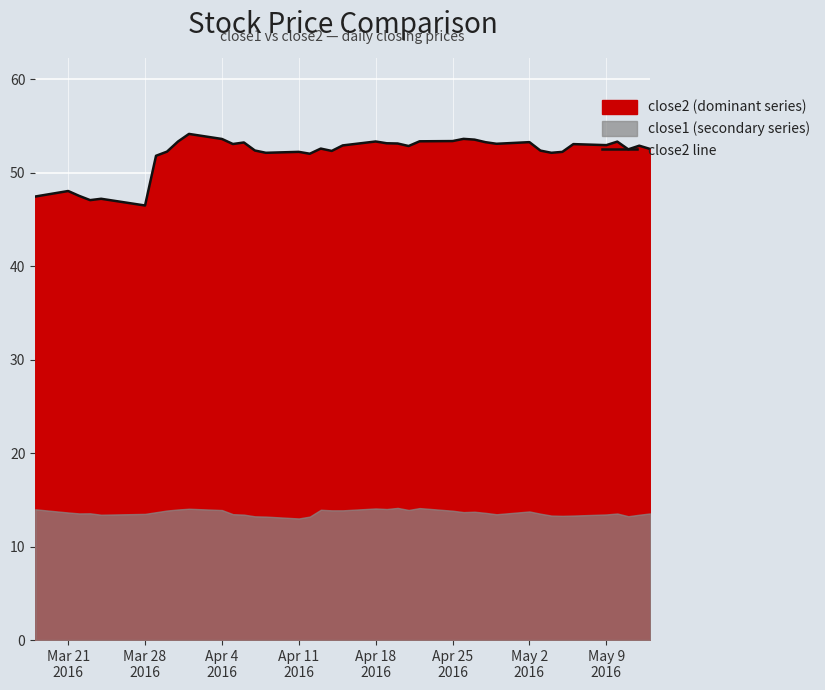

What is the lowest value of the close2 line series?

46.5